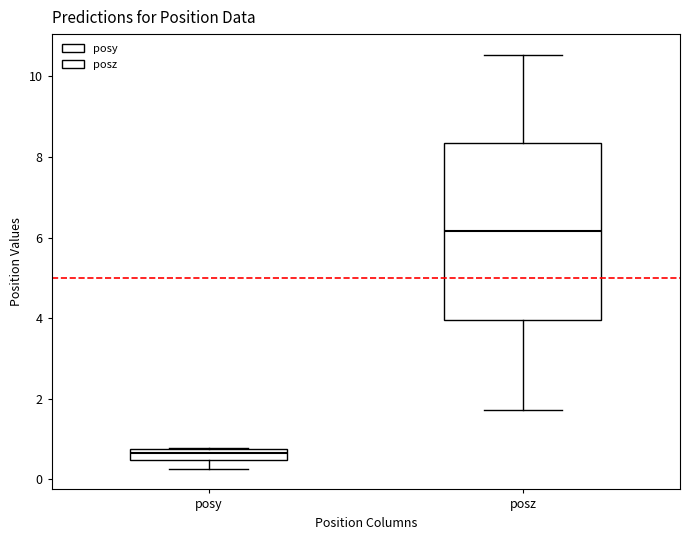

Which box has the highest median line?

posz